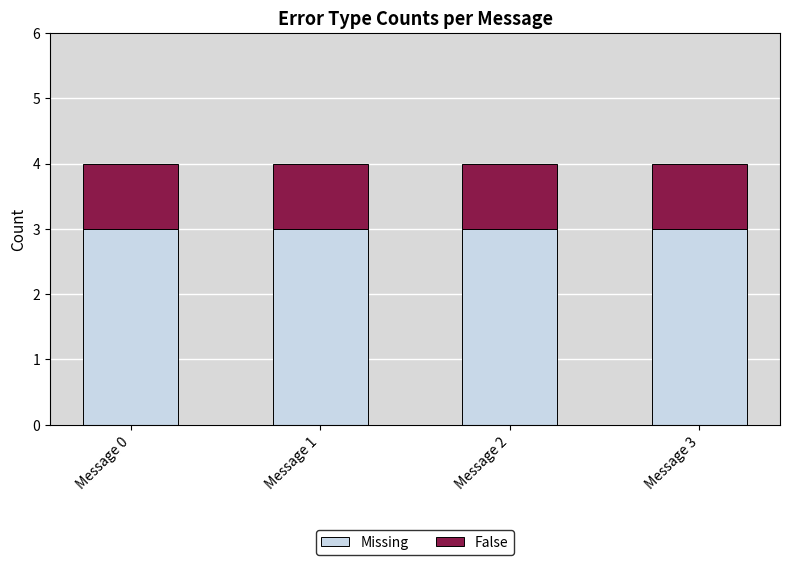

What is the value of the Missing bar at the 2nd from the left?

3